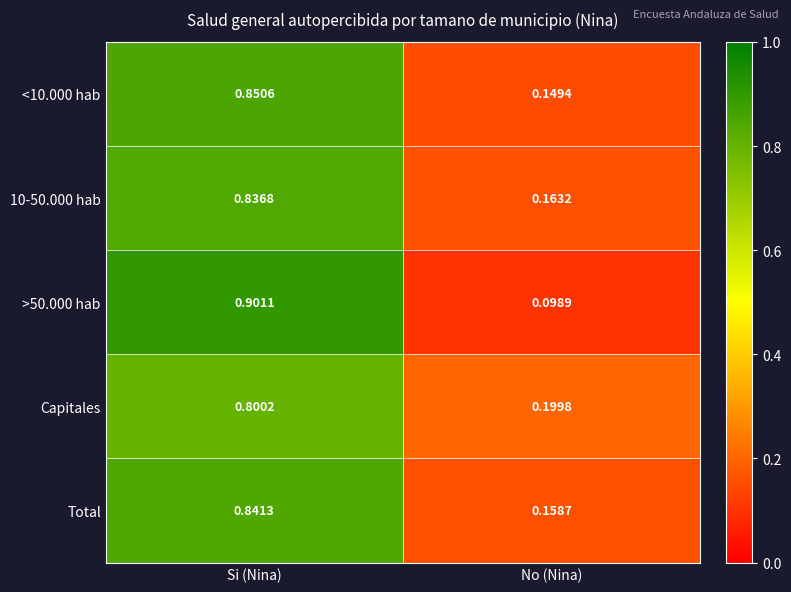

At how many categories does at least one series exceed 0?

2